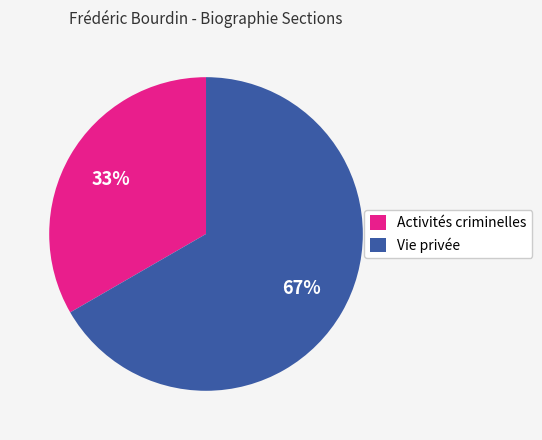

How many segments does this pie chart have?

2